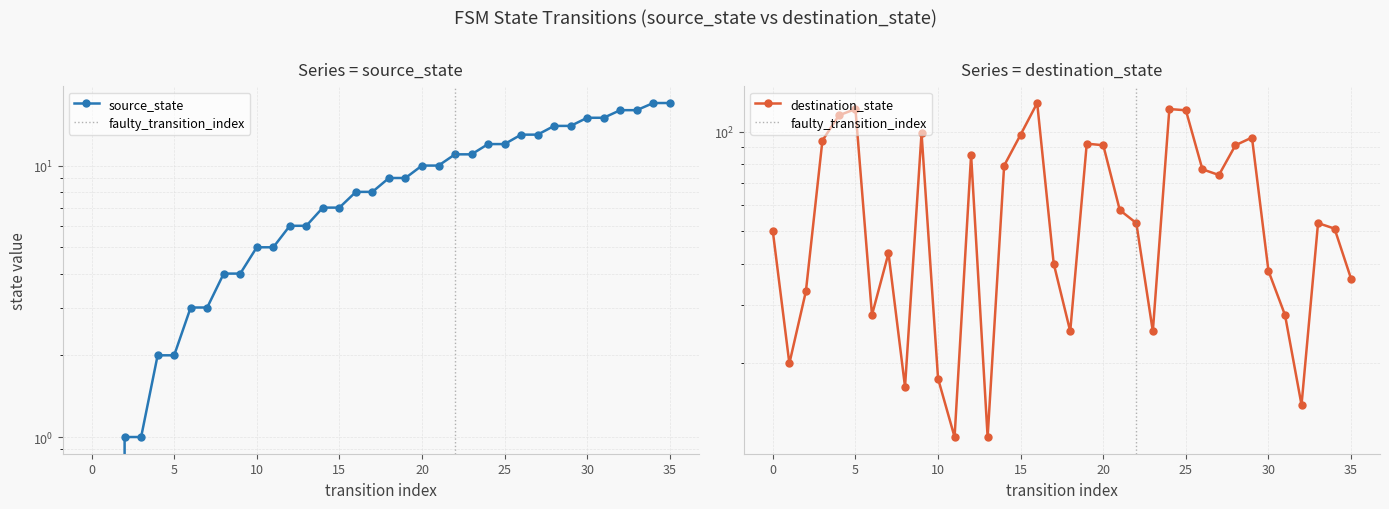

Which series changed the most between 0 and 5?

destination_state